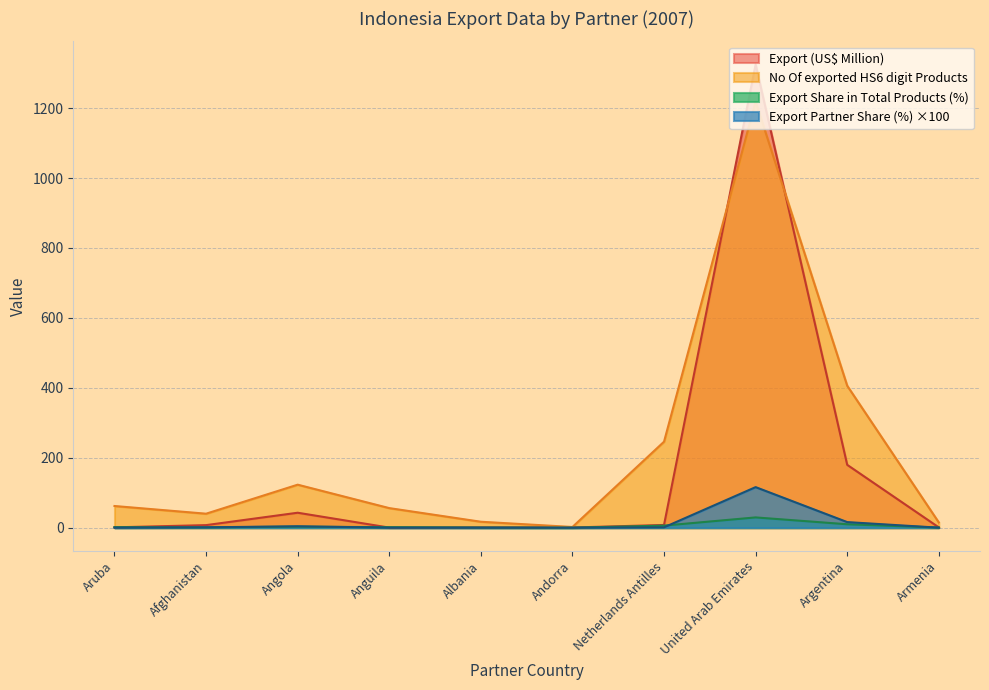

What is the label of the 2nd point from the left?

Afghanistan